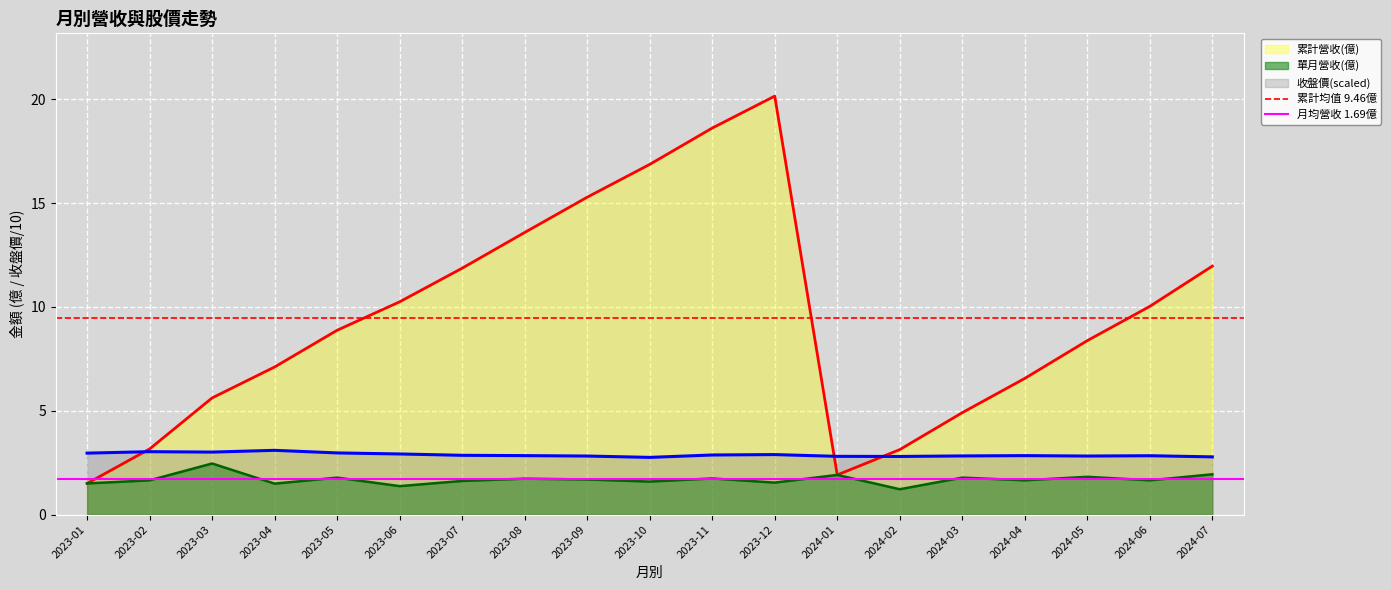

How many lines are shown in the chart?

2